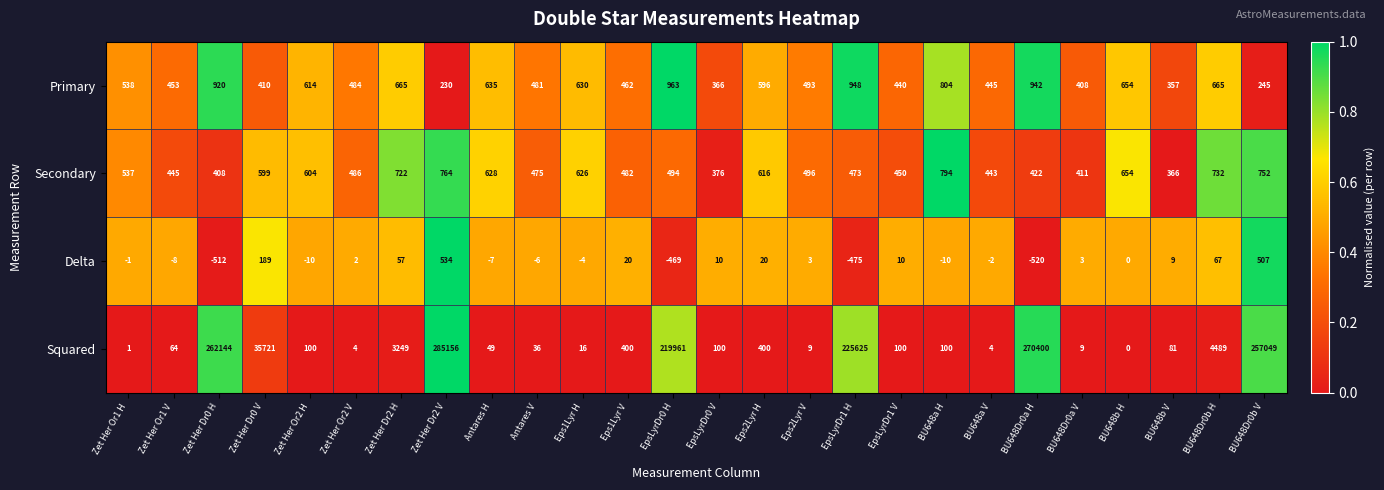

List the series in order of their peak value, lowest first.

Delta, Secondary, Primary, Squared